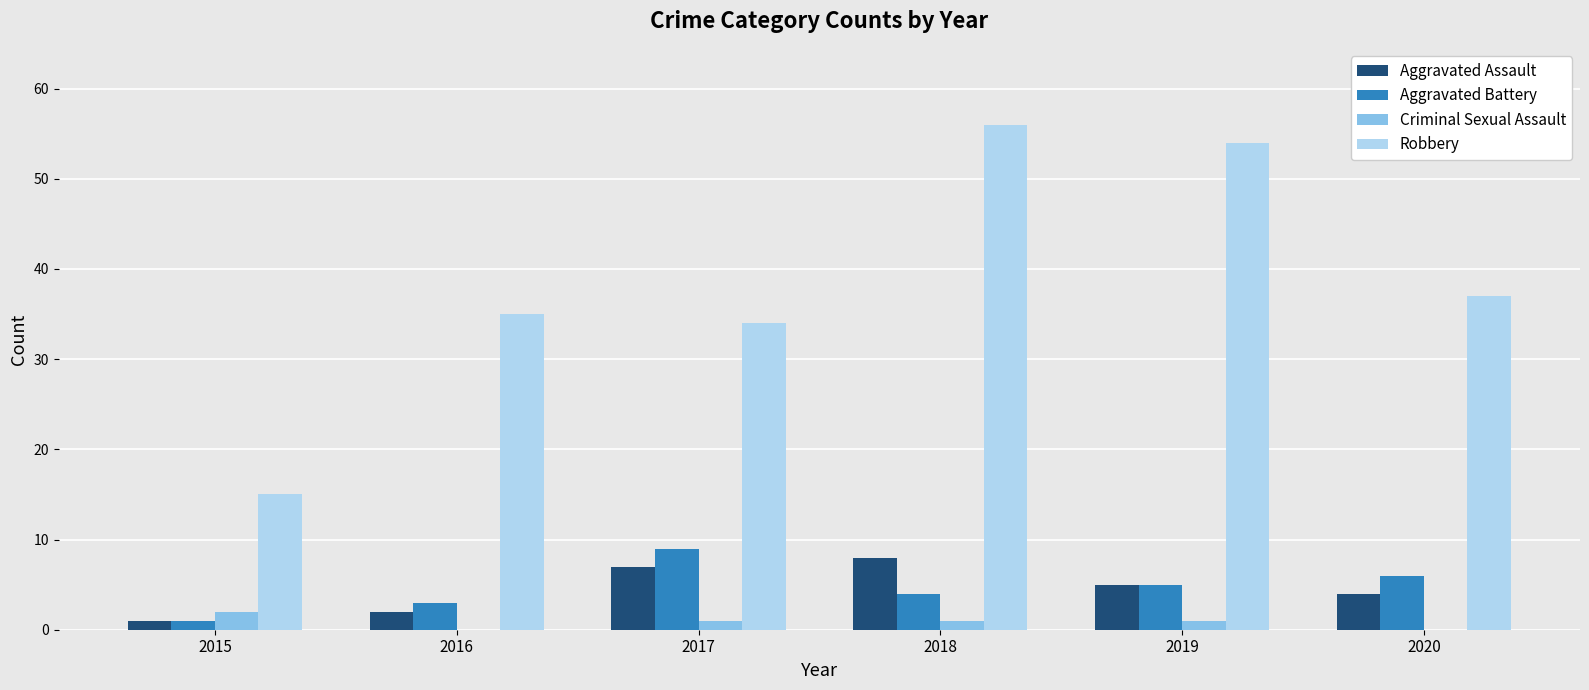

What is the difference between the Aggravated Battery values at 2019 and 2016?

2